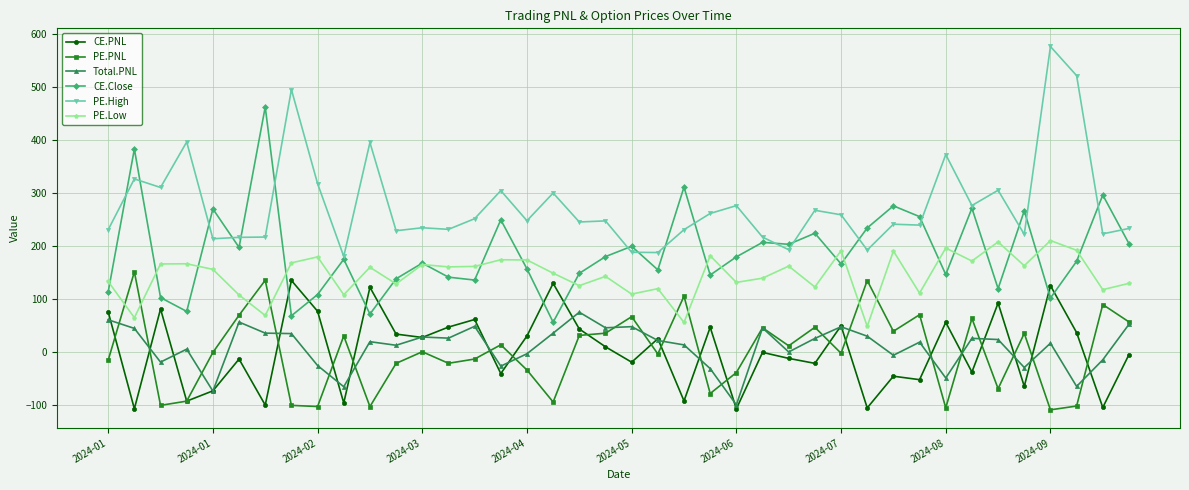

What is the minimum value for CE.PNL?

-106.9